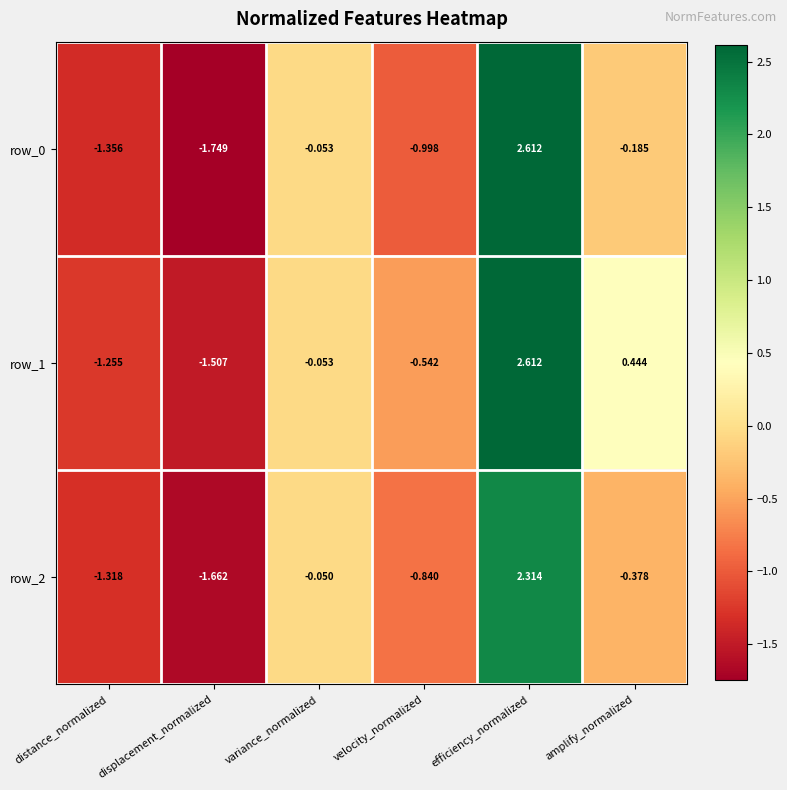

At which label does row_2 first exceed 0?

efficiency_normalized